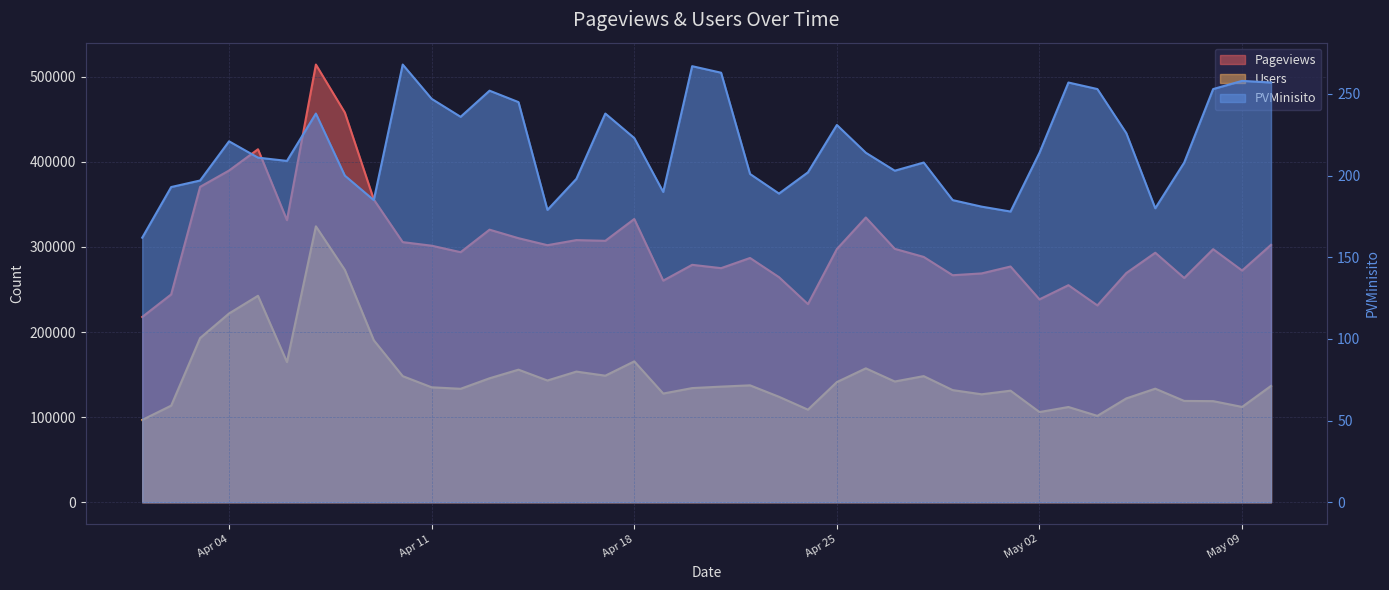

Does the chart display data point markers on the line(s)?

No